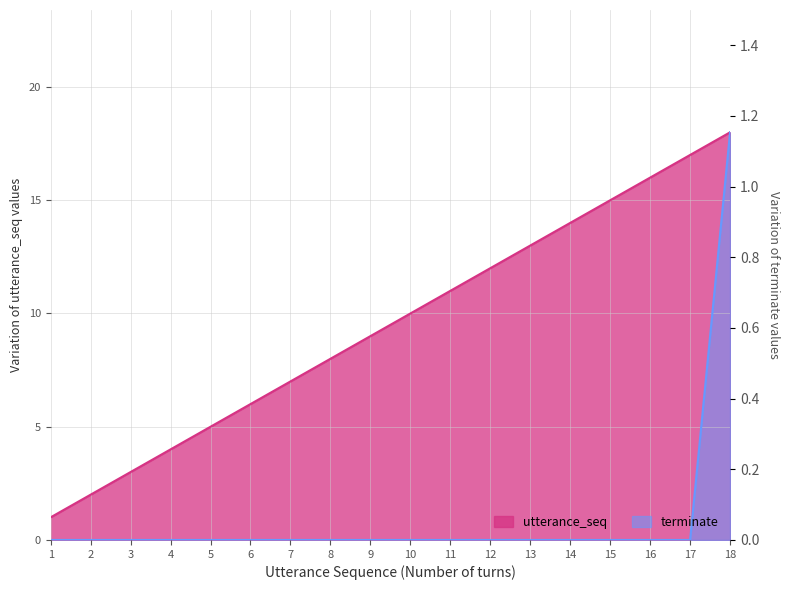

Is it true that terminate equals -12 at 14?

False